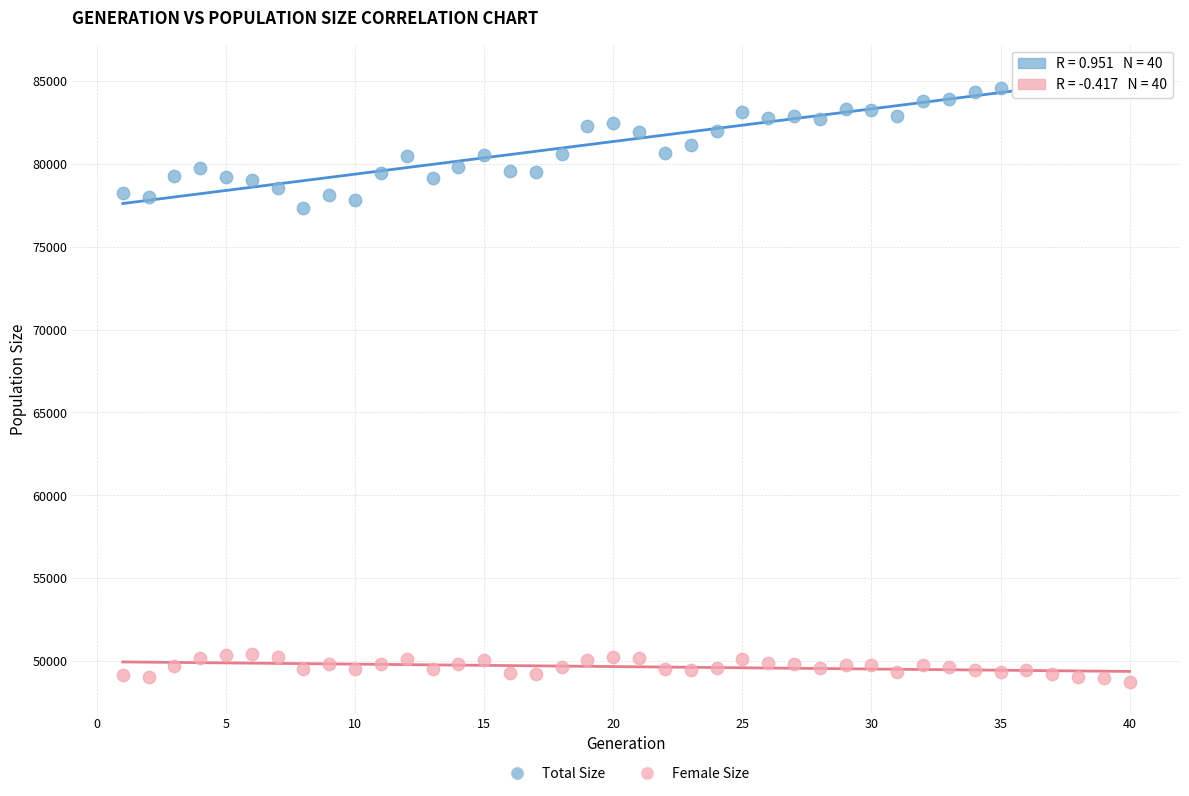

Across all series, what Y value is closest to 67039?

77317